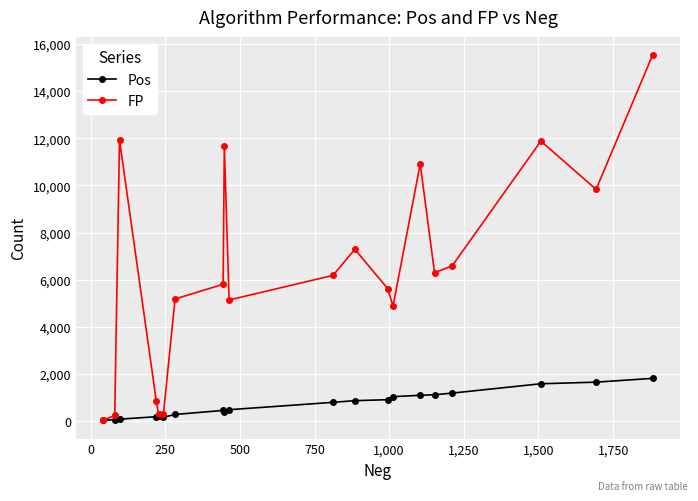

Which series has the largest range (max minus min)?

FP